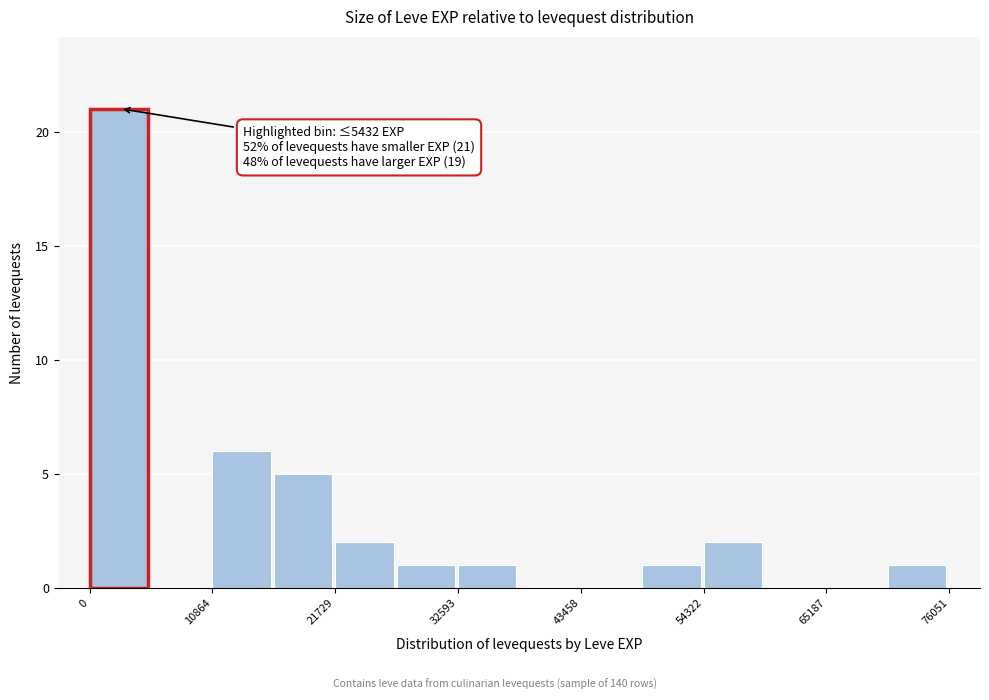

Around what value on the x-axis is the tallest bar? Give the approximate position of its centre, as read against the axis.

2000